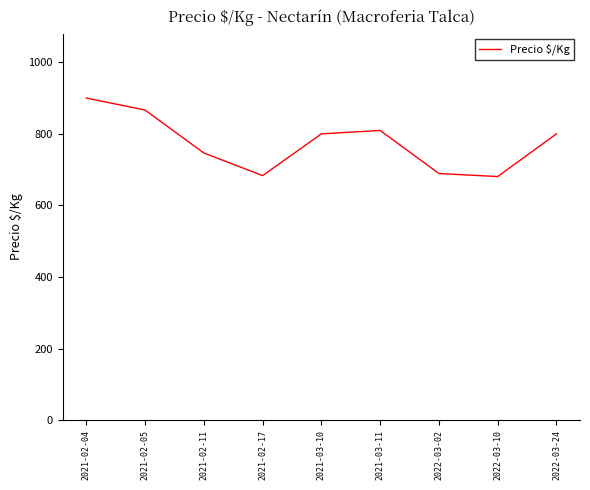

Is it true that the value at 2021-03-10 is 800.0?

True